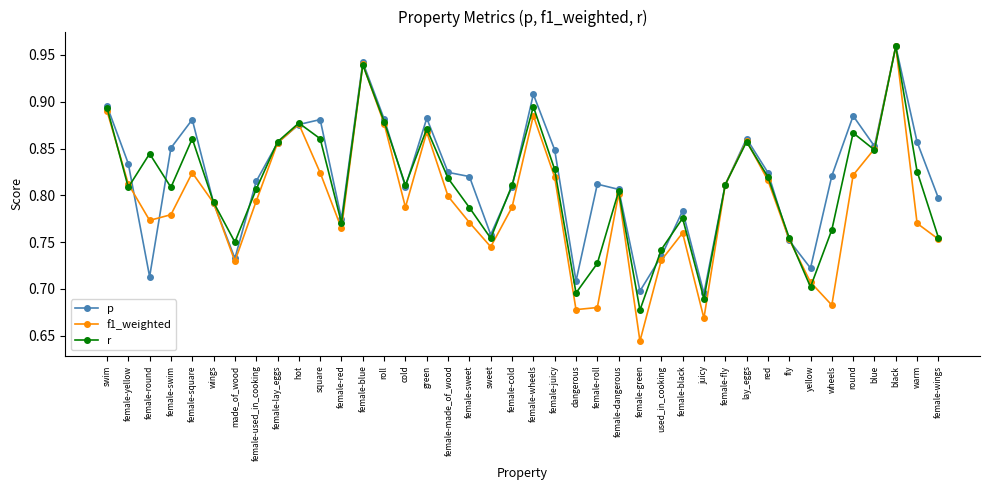

After their last crossing, which series has the higher values: p or r?

p